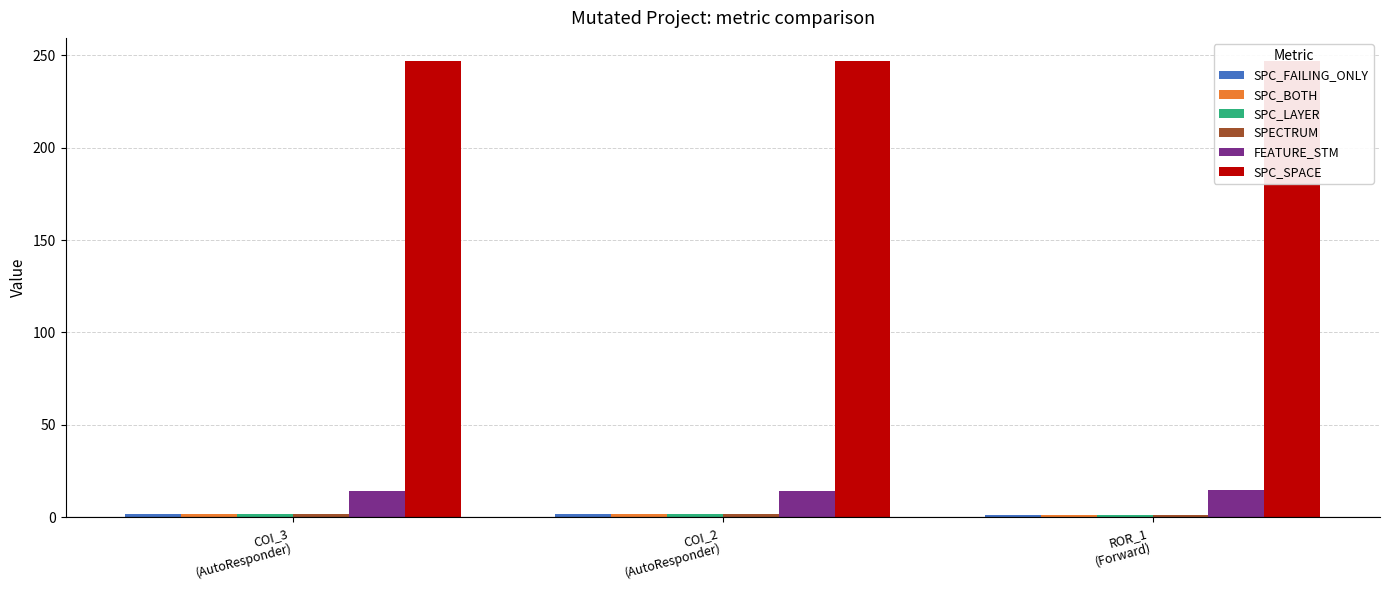

The value of SPECTRUM at COI_2
(AutoResponder) is 2. True or false?

True